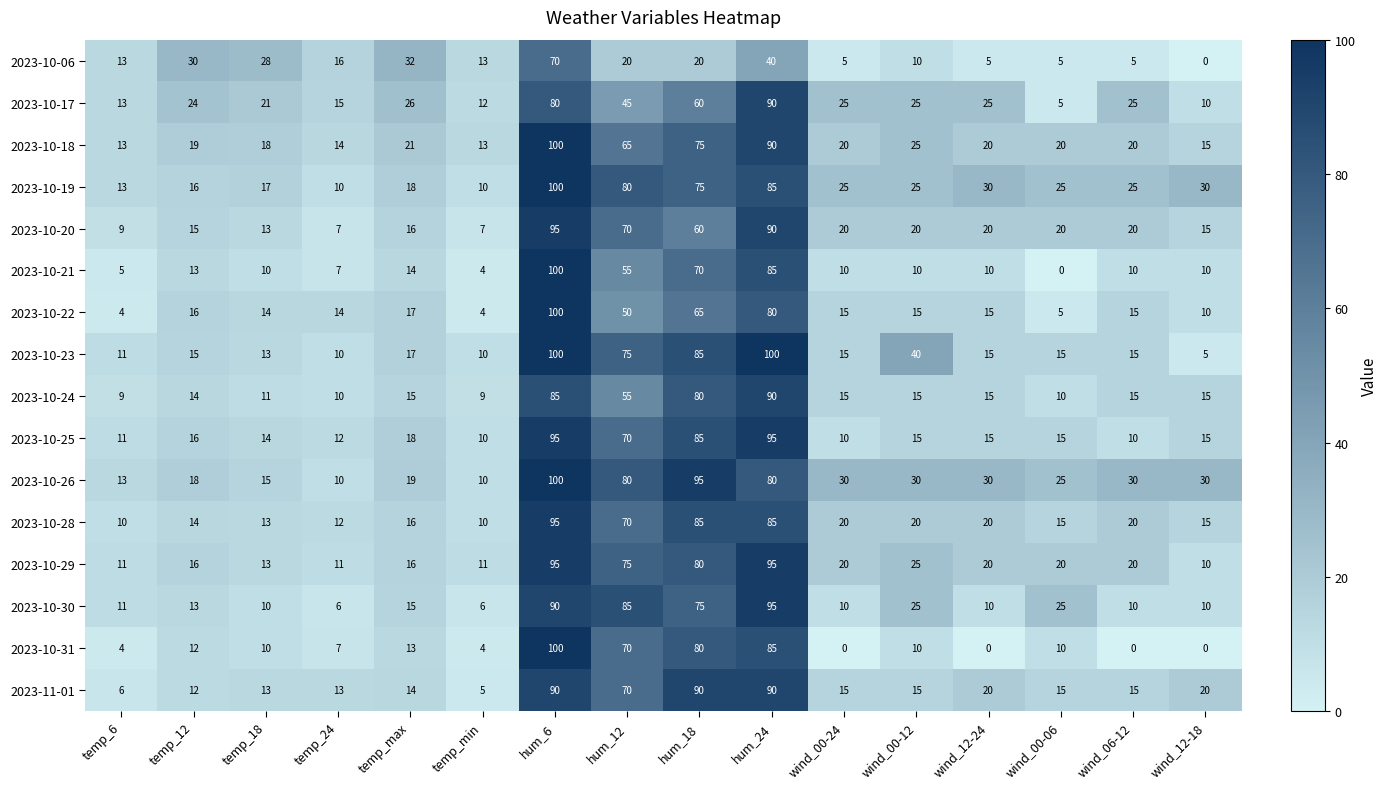

What is the difference between the maximum and minimum values in the 2023-10-19 series?

90